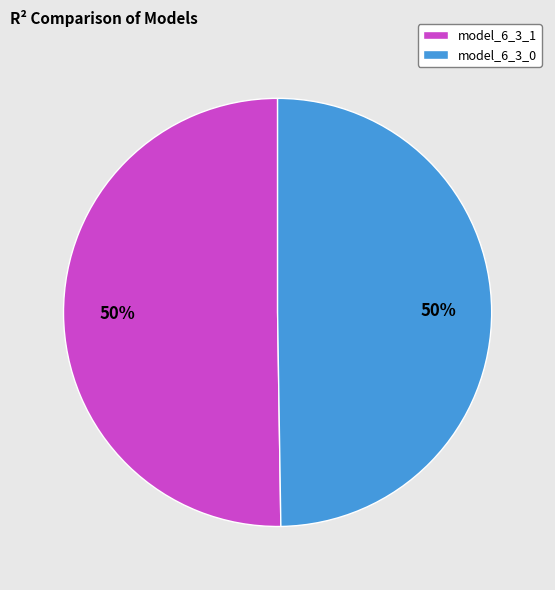

To the nearest percent, what portion does model_6_3_1 represent?

50%